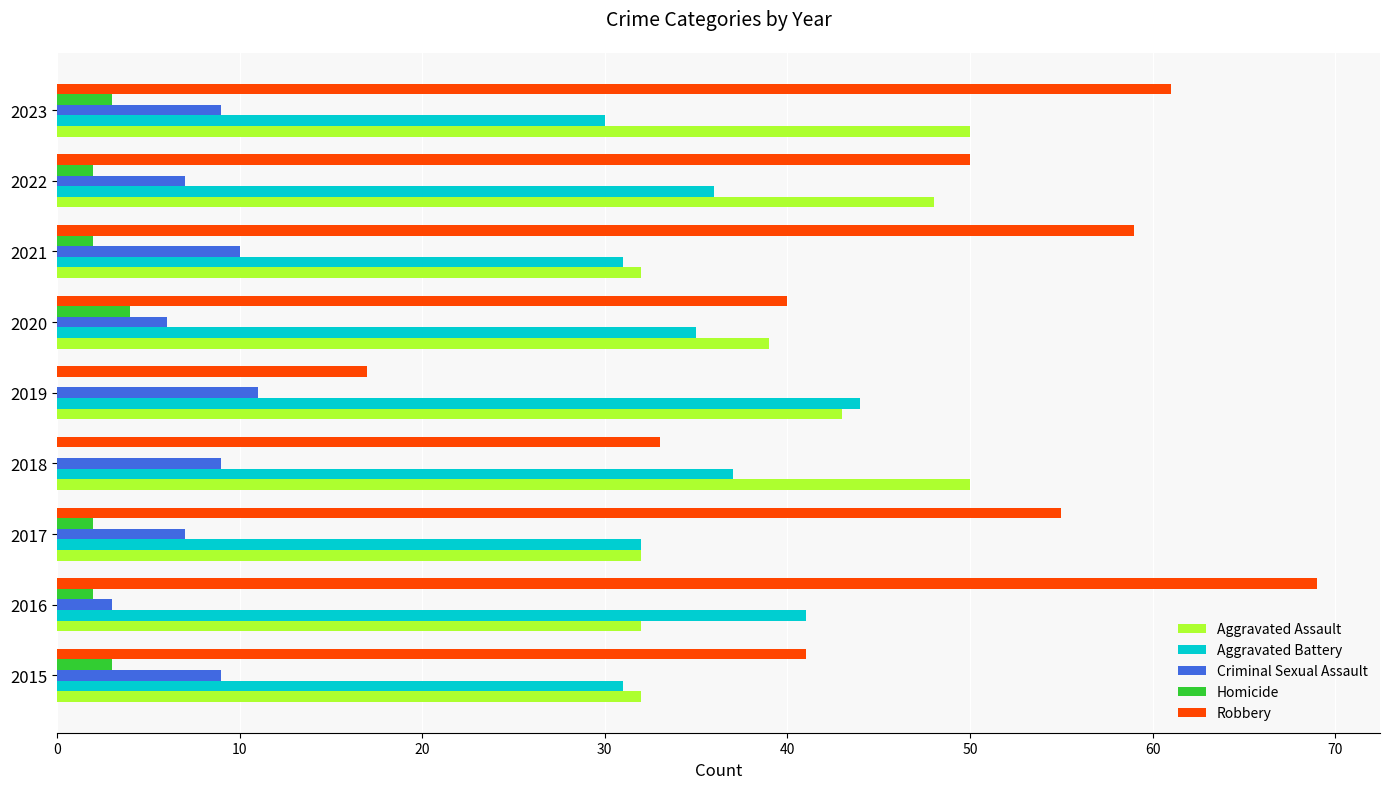

What is the sum of all Criminal Sexual Assault values?

71